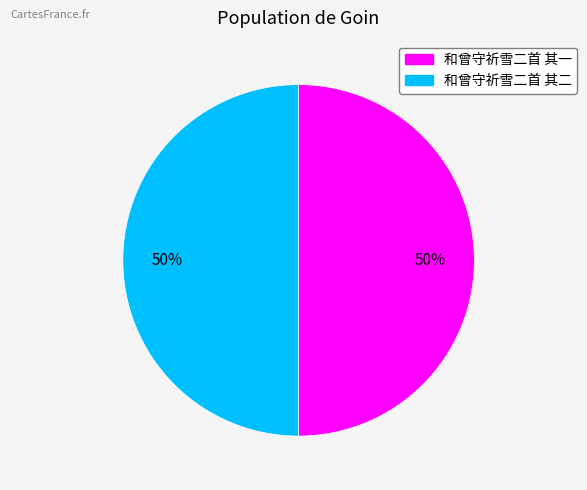

To the nearest percent, what is the combined percentage of 和曾守祈雪二首 其一 and 和曾守祈雪二首 其二?

100%